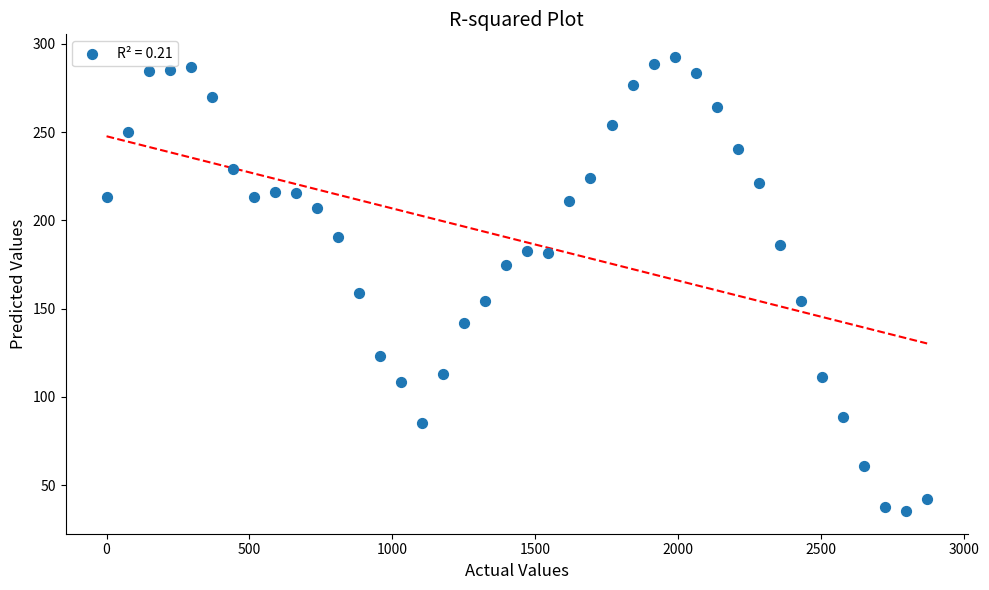

What Y value in the scatter plot is closest to 163?

158.7